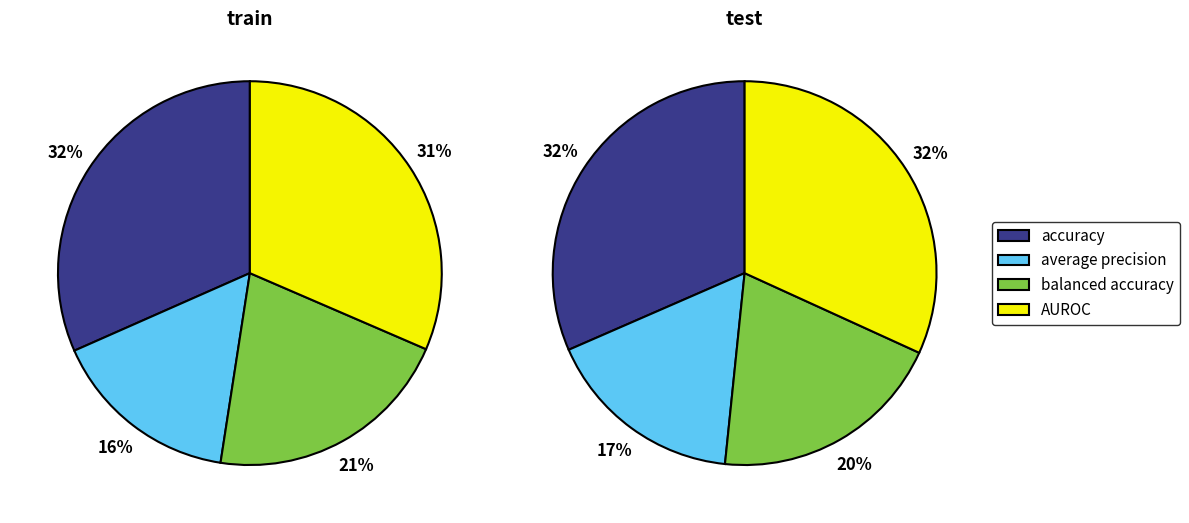

Which series has the widest spread of values?

balanced accuracy